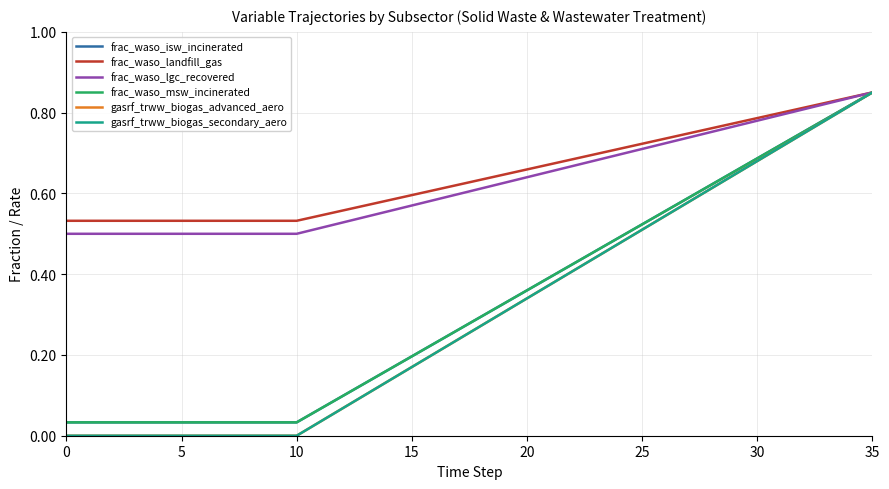

How many lines are shown in the chart?

6